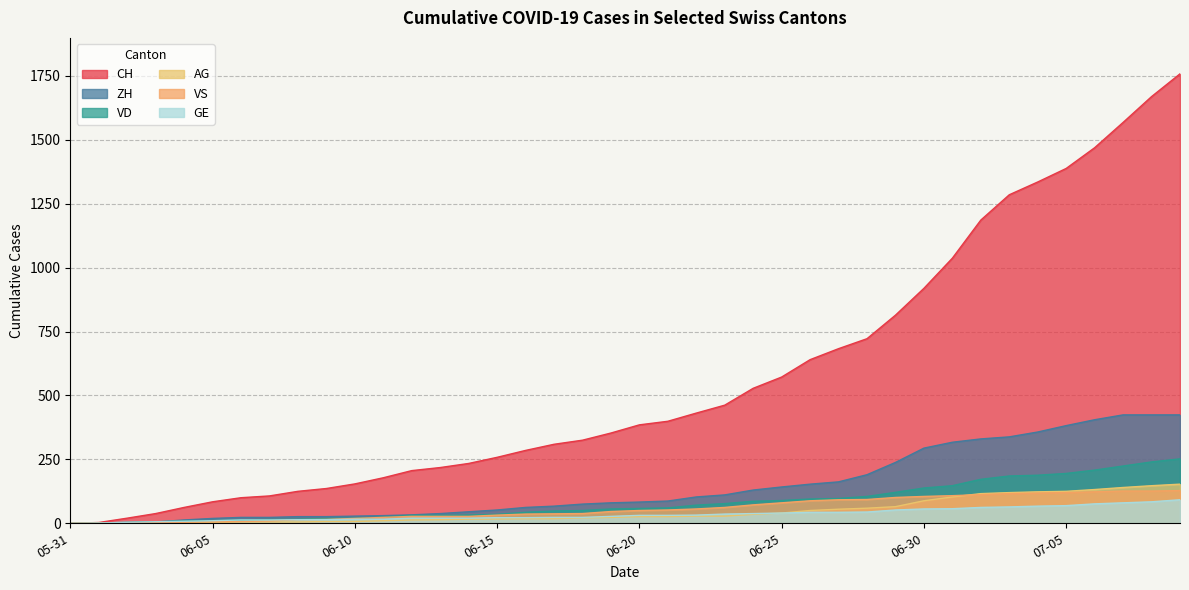

True or false: CH and VD intersect in this chart.

False